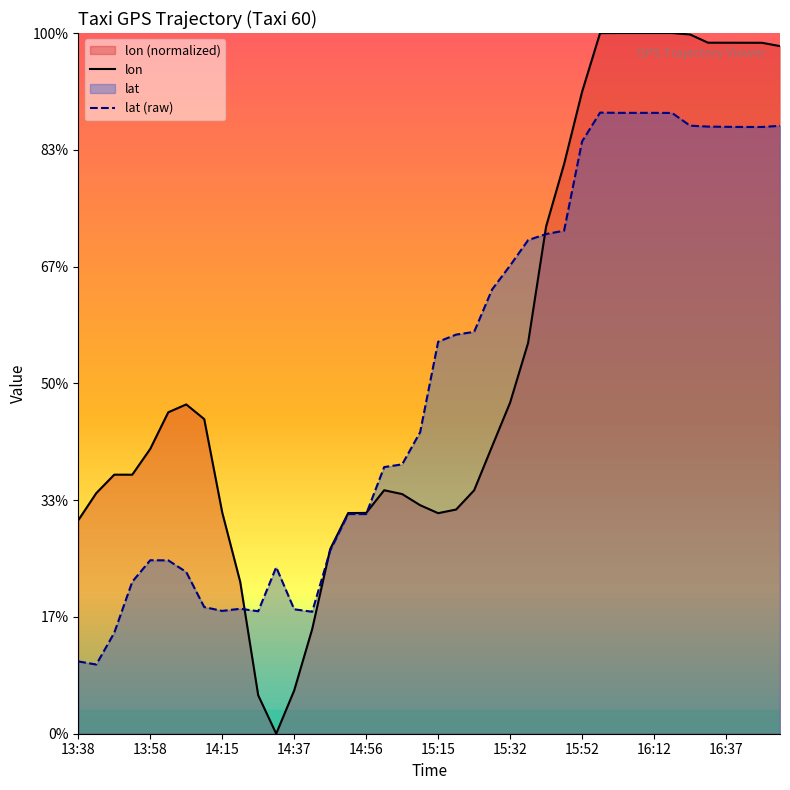

Which series changed the most between 18 and 33?

lon